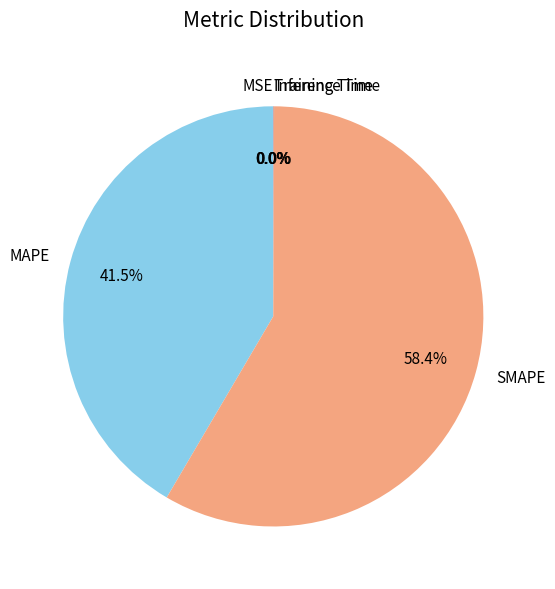

Between MAPE and SMAPE, which is larger?

SMAPE